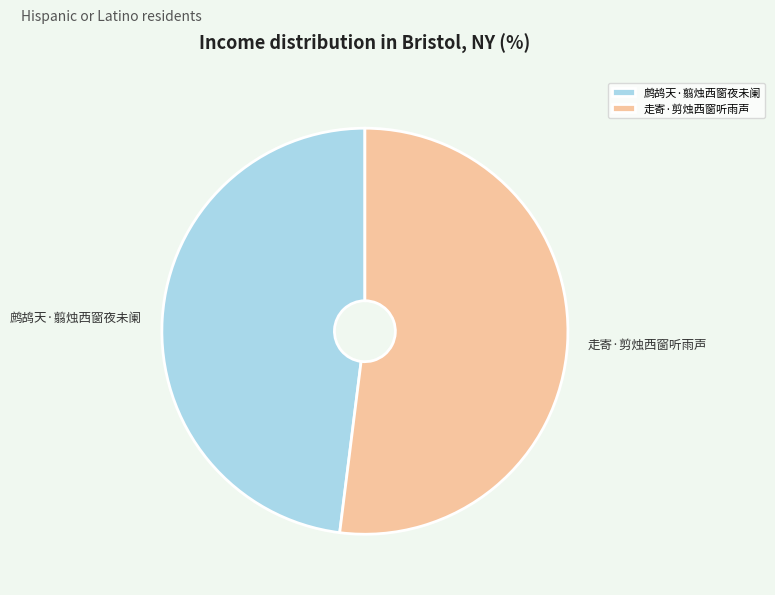

Approximately how many times larger is the value at 鹧鸪天·翦烛西窗夜未阑 compared to 走寄·剪烛西窗听雨声?

0.9